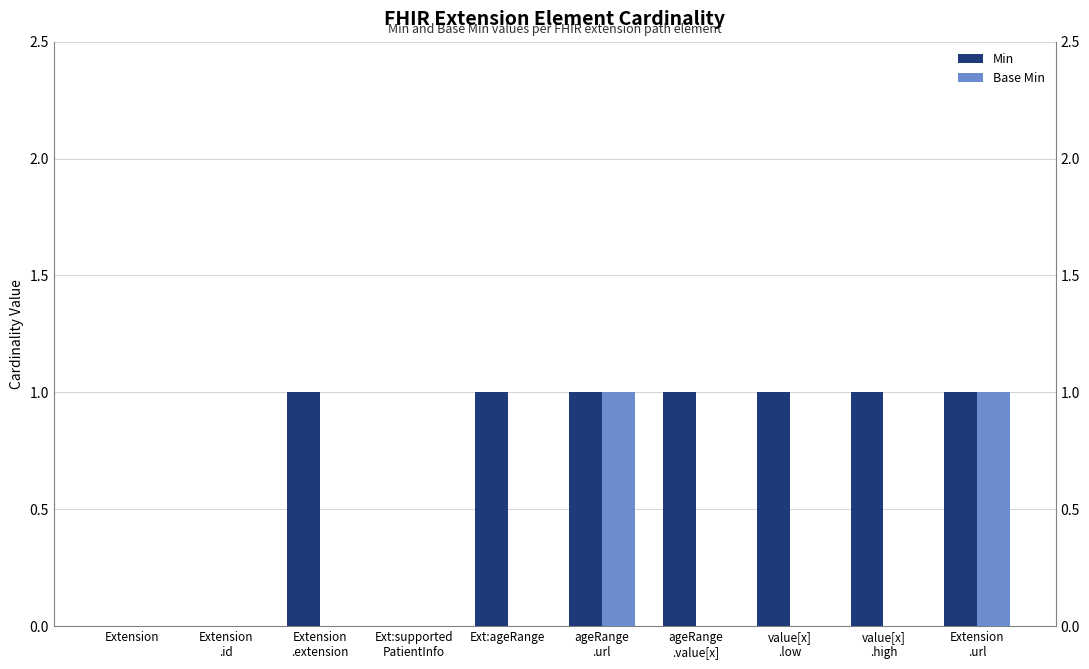

Reading left to right, list all the values displayed in this chart.

Min: 0	0	1	0	1	1	1	1	1	1
Base Min: 0	0	0	0	0	1	0	0	0	1